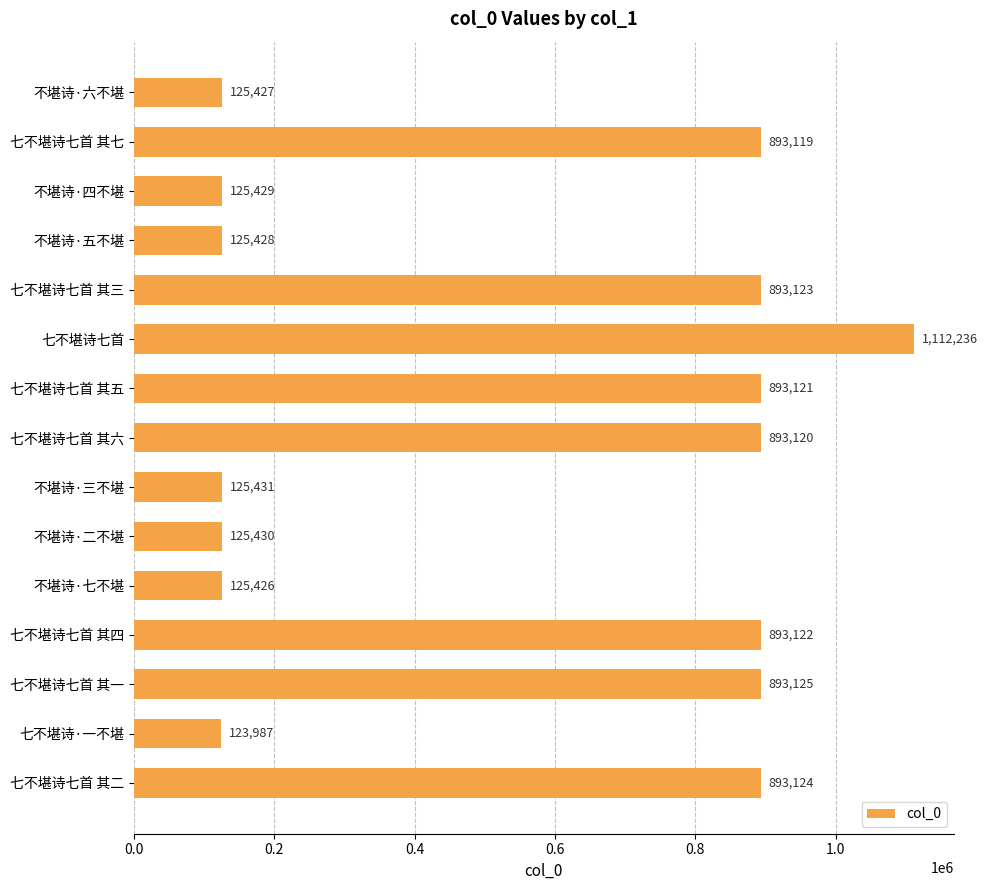

What is the smallest value displayed?

123987